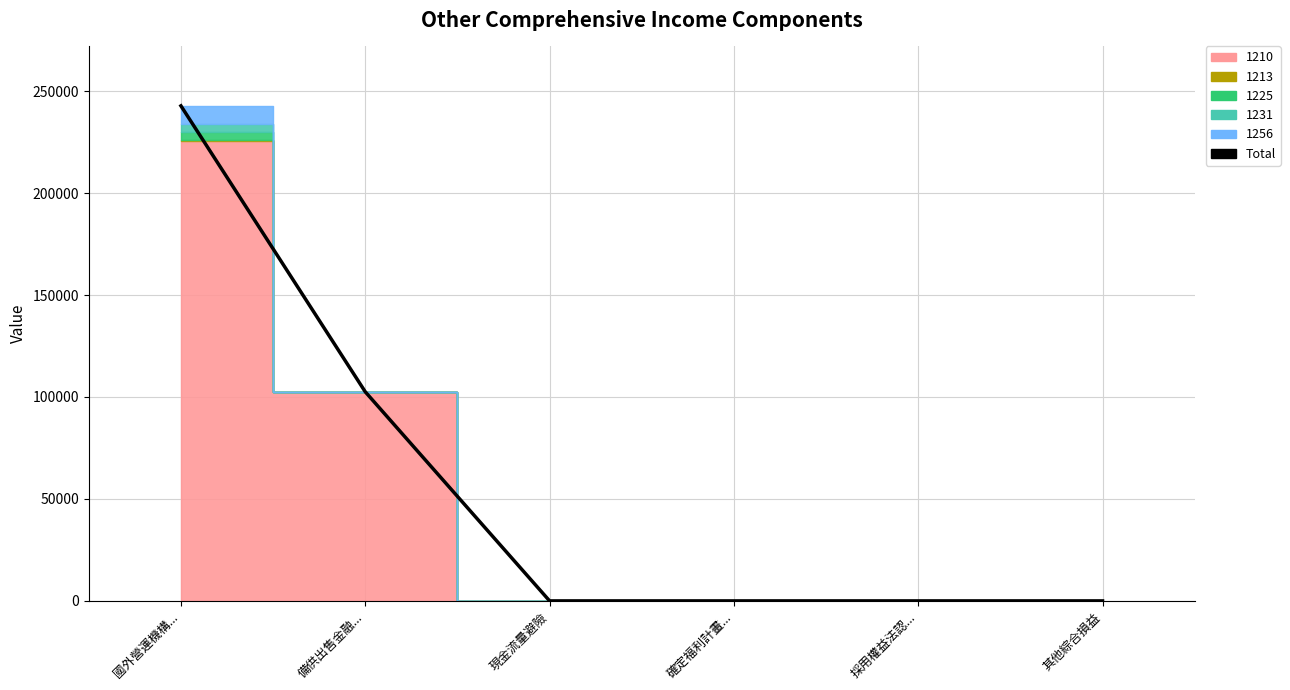

How many lines are shown in the chart?

1